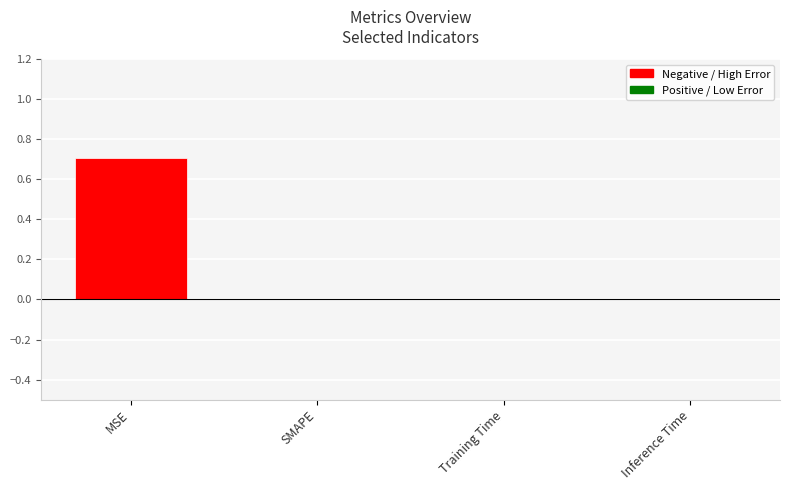

True or false: the data shows 0.7 at MSE.

True